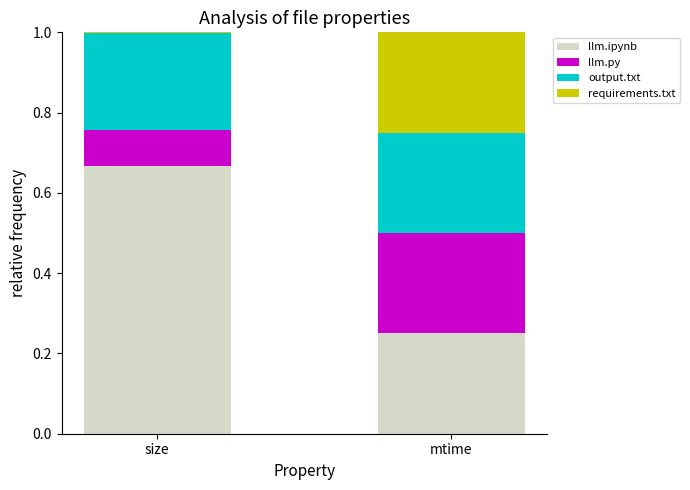

What is the sum of the llm.ipynb values at size and mtime?

0.9